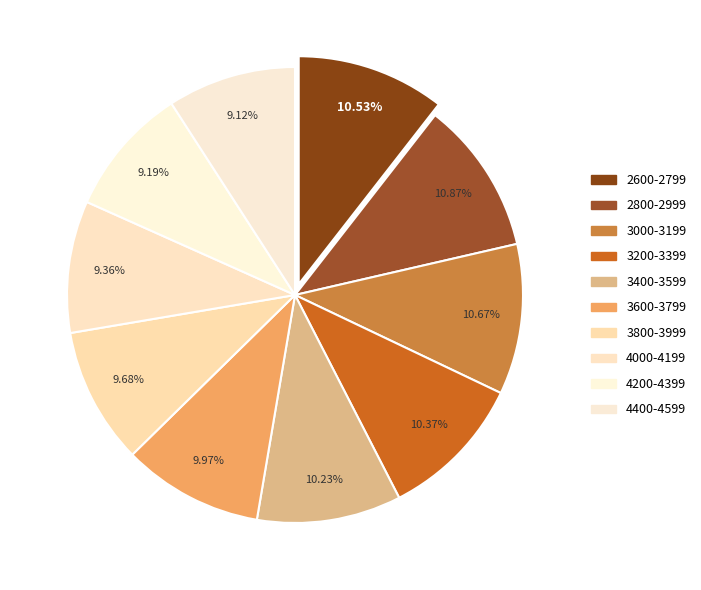

Do 4400-4599 and 4000-4199 together represent more than half of the pie?

No